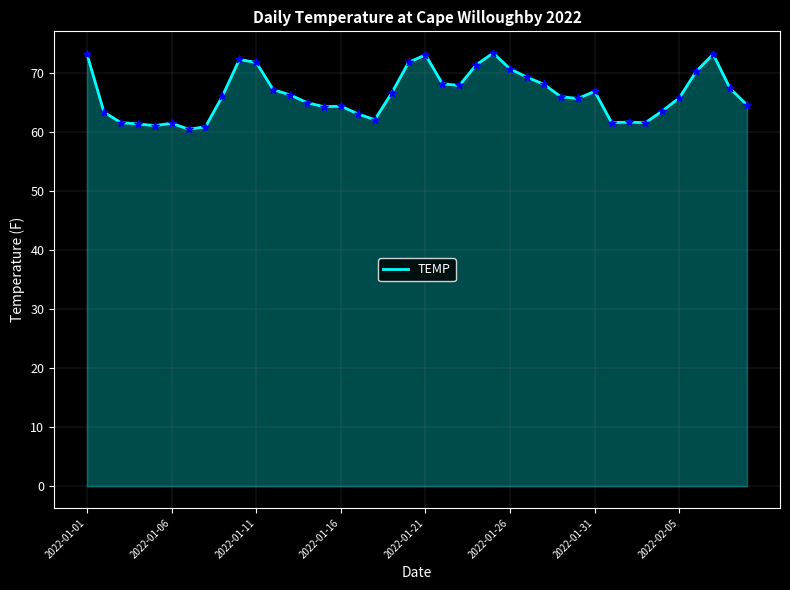

What is the smallest value displayed?

60.5